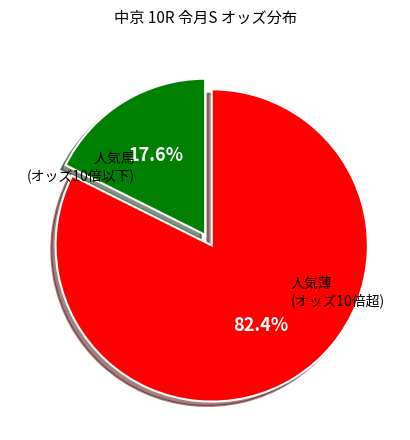

What portion of the pie excludes 人気薄 (オッズ10倍超)?

17.6%